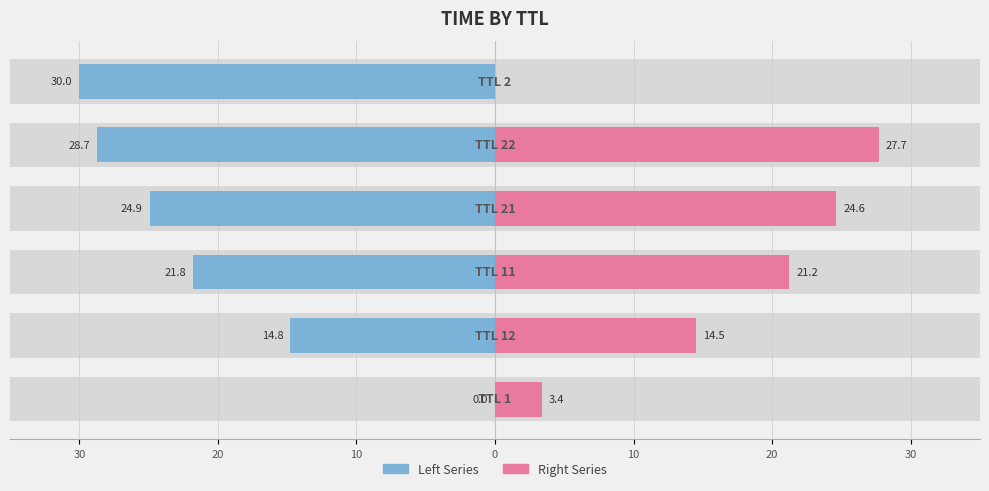

What is the average value of the Right (TTL odd/high) series?

15.2